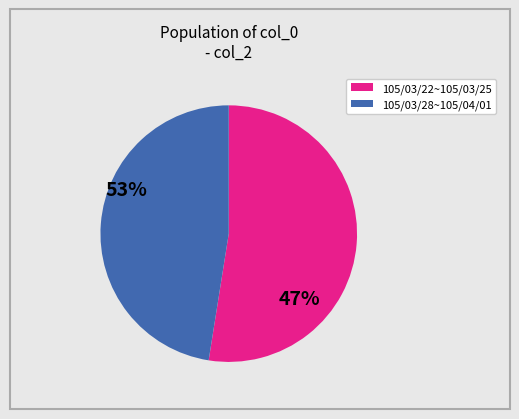

Is there a majority slice in this chart?

Yes